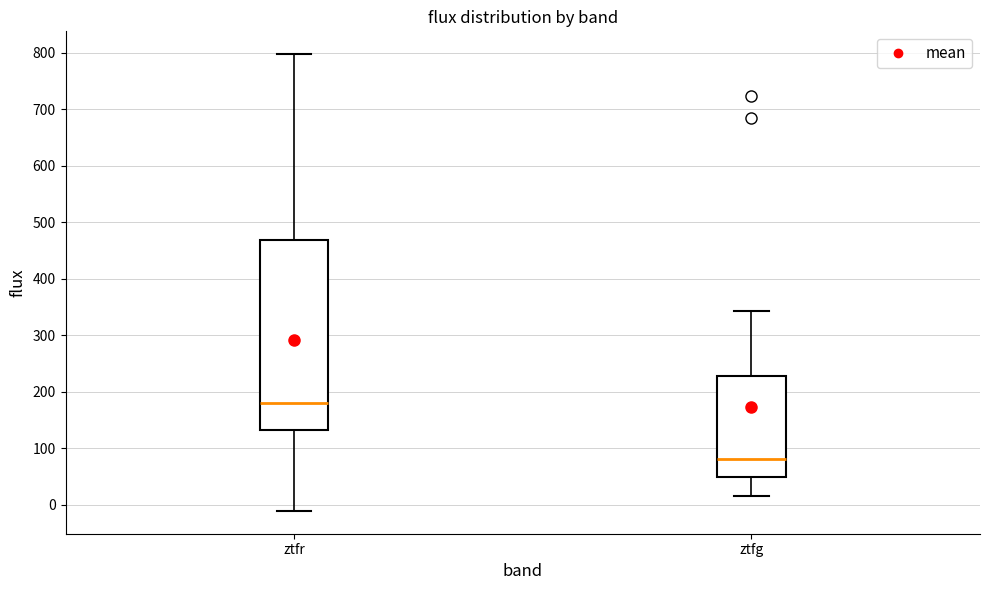

Where does the upper whisker of the box for ztfg end on the y-axis? The values are not printed on the chart, so give them approximately, as read against the axis.

340